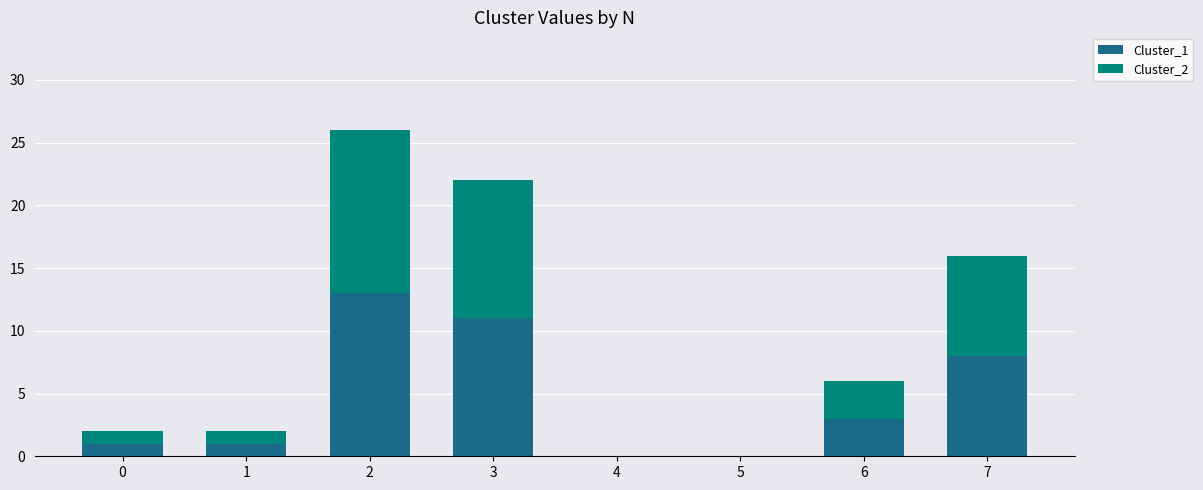

The value of Cluster_1 at 3 is 8. True or false?

False